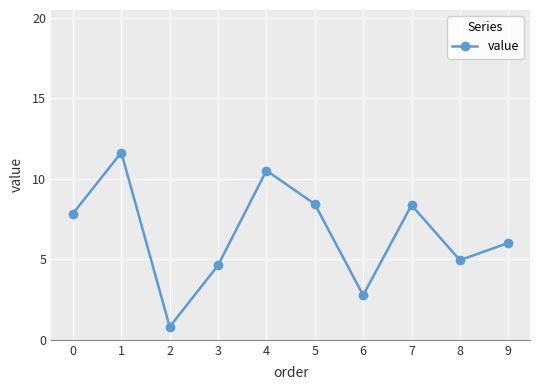

What is the sum of all values?

66.0